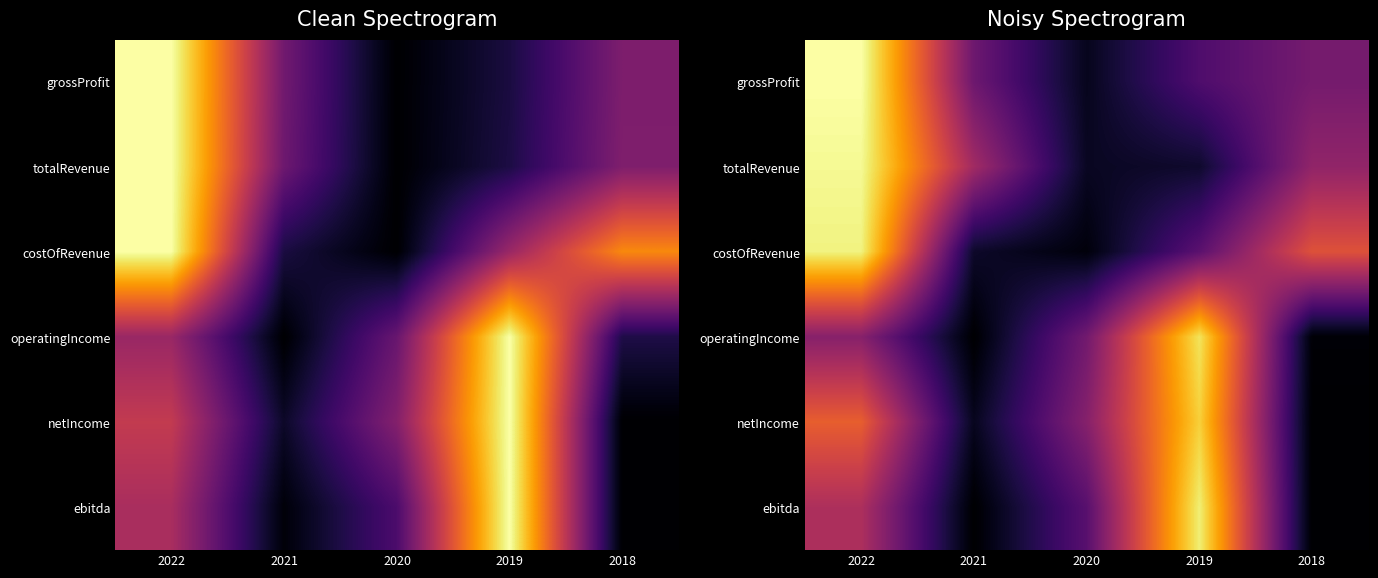

What value does the netIncome series have at 2019?

0.9